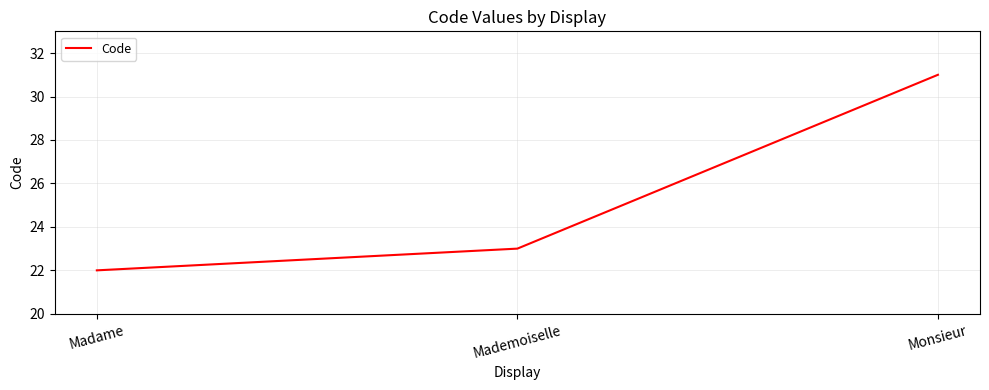

At which label is the value closest to 26?

Mademoiselle